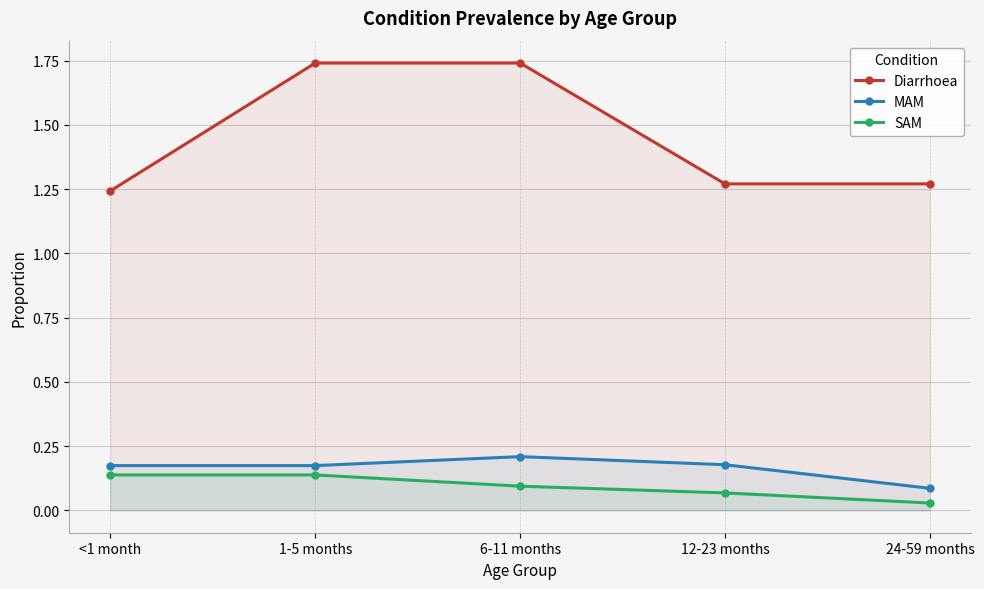

Which series has the largest total across all categories?

Diarrhoea